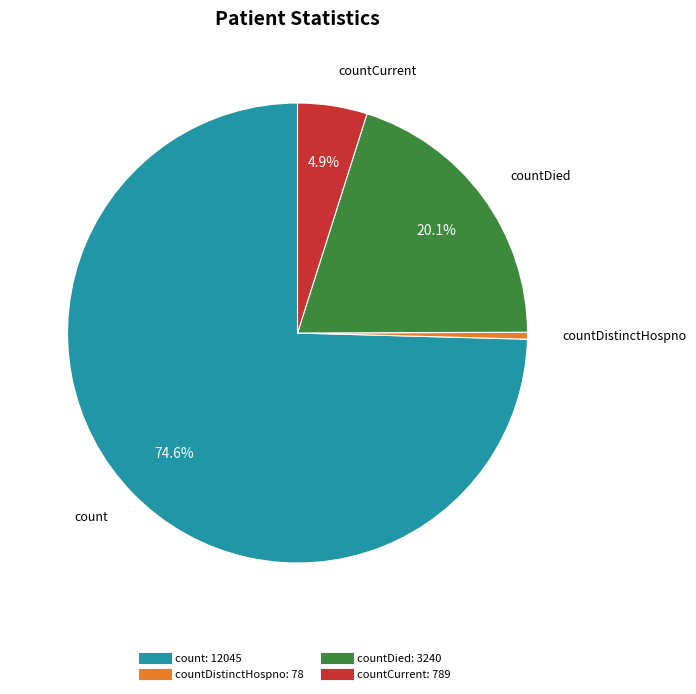

Does any single category account for the majority?

Yes